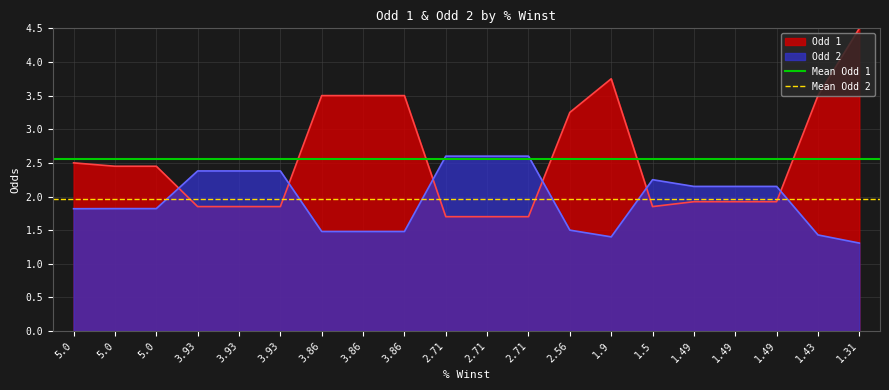

The value of Mean Odd 1 at 5.0 is 1.5. True or false?

False